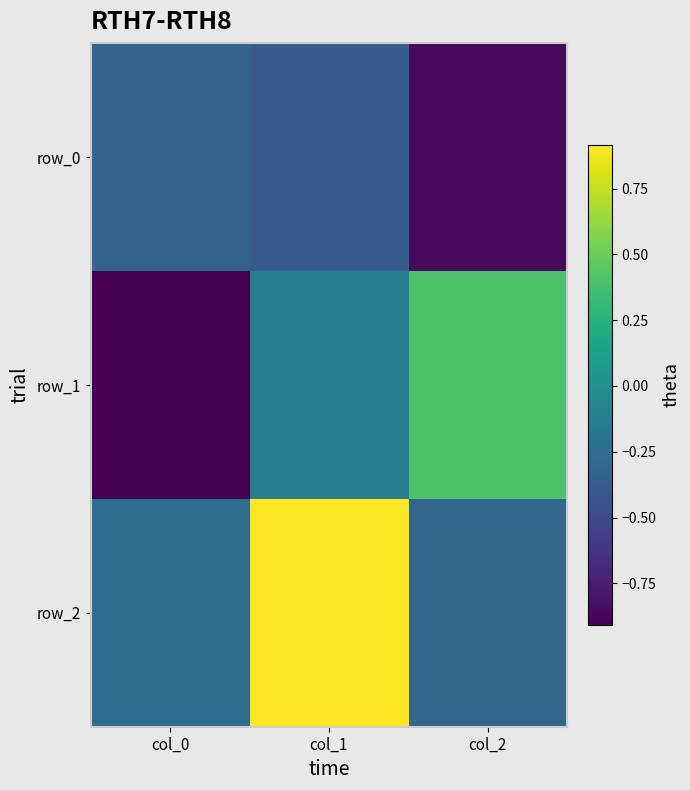

The row_0 series shows -0.3 at col_0. True or false?

True